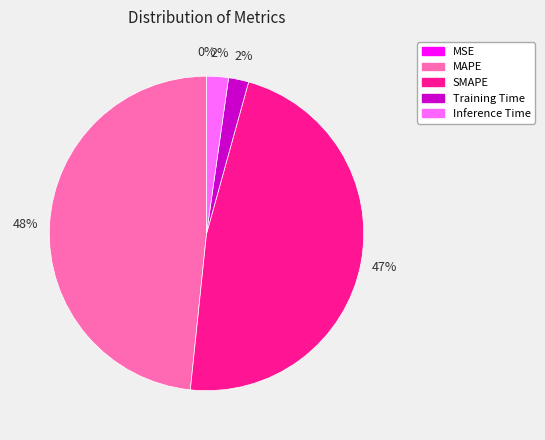

To the nearest percent, what is the combined percentage of Training Time and Inference Time?

4%